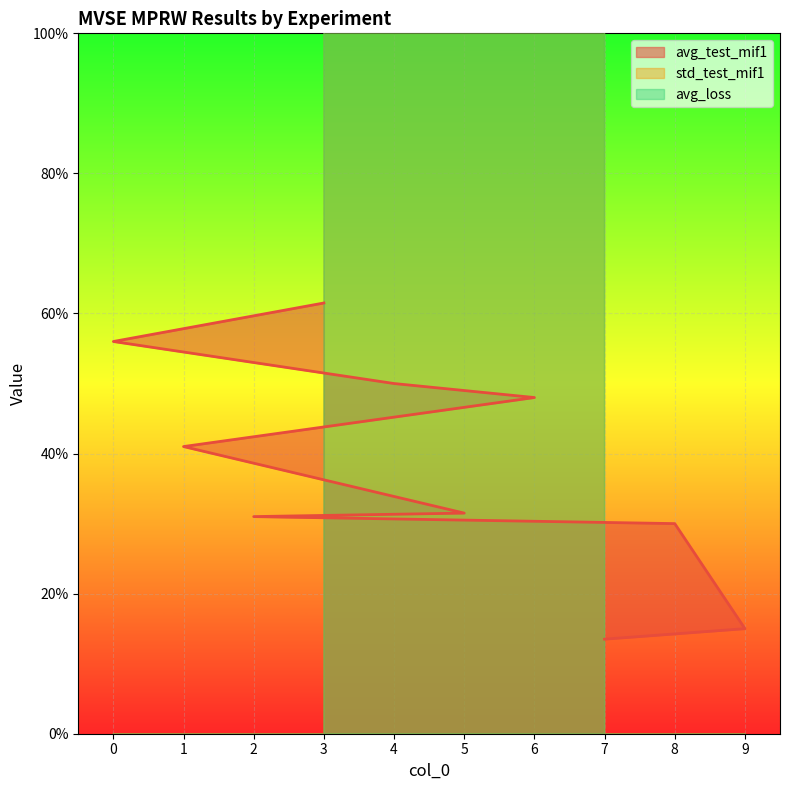

How many data points in std_test_mif1 are above 1410?

4